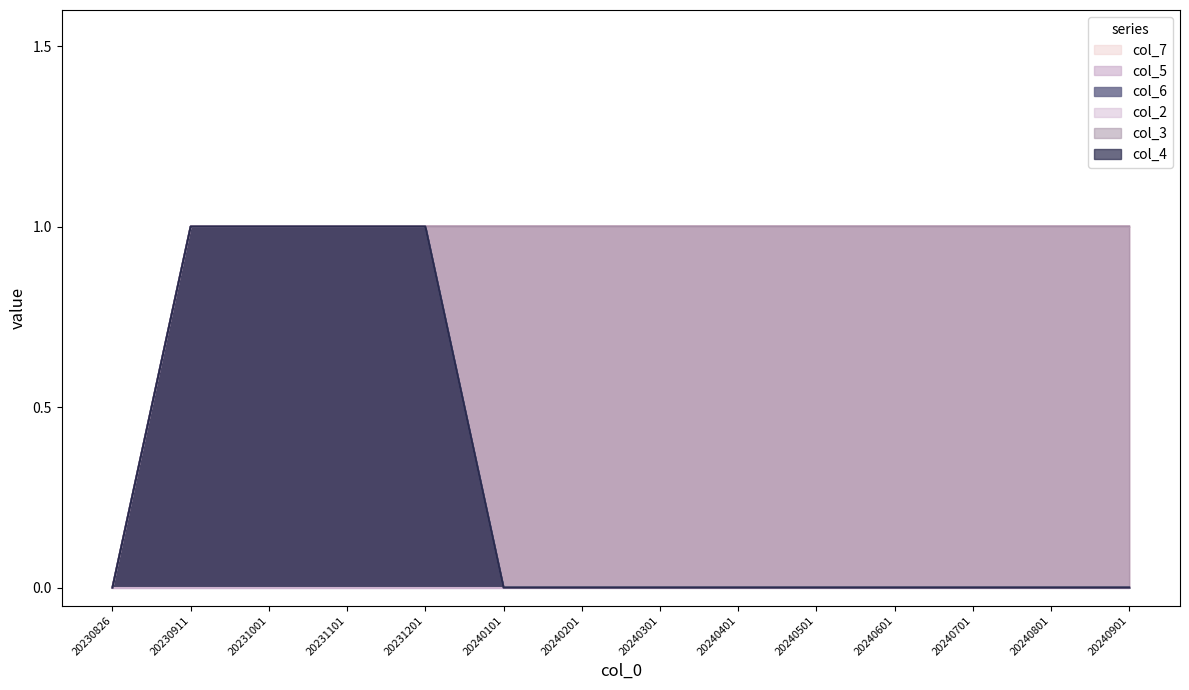

At which label is col_4 closest to 0?

20230826